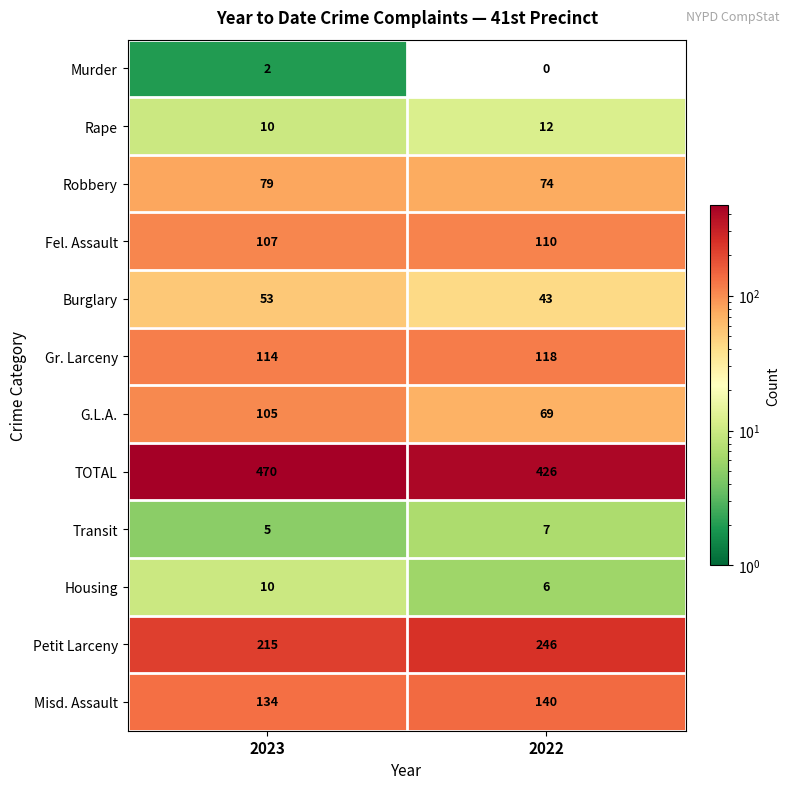

Rank the categories by Housing value from lowest to highest.

2022, 2023